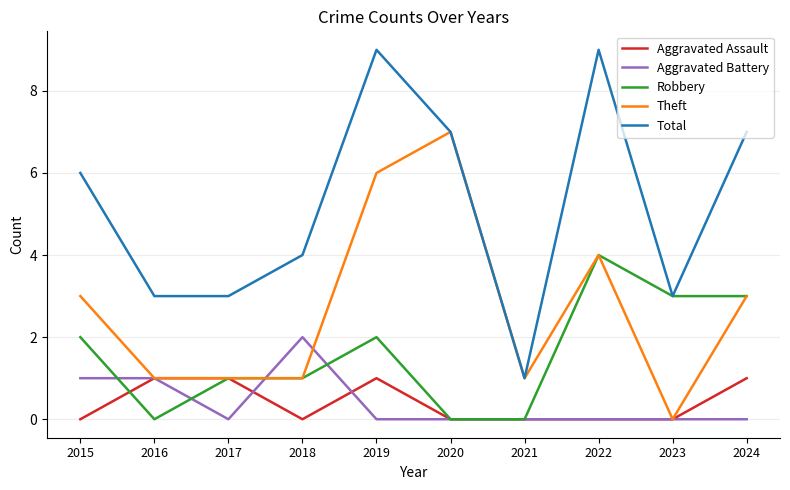

What is the highest value of the Total series?

9